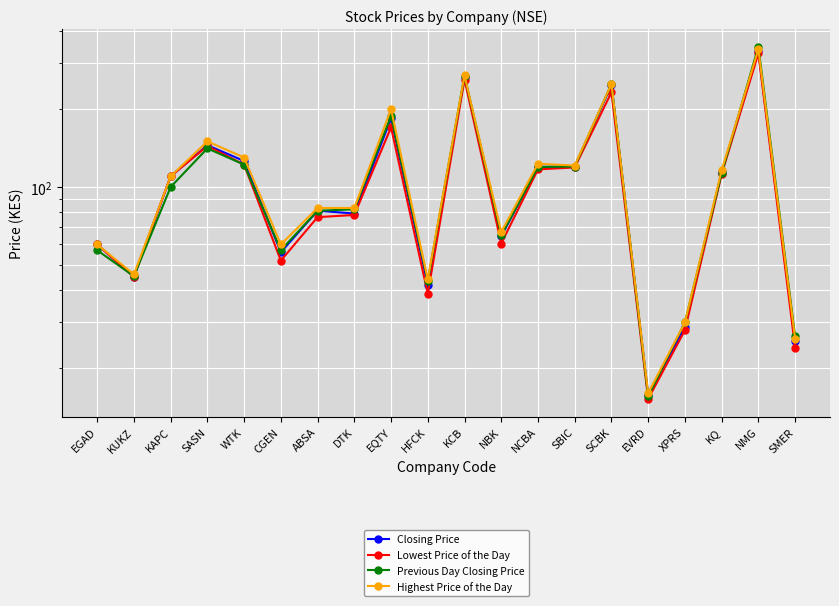

What is the difference between the Highest Price of the Day values at EQTY and KQ?

84.0